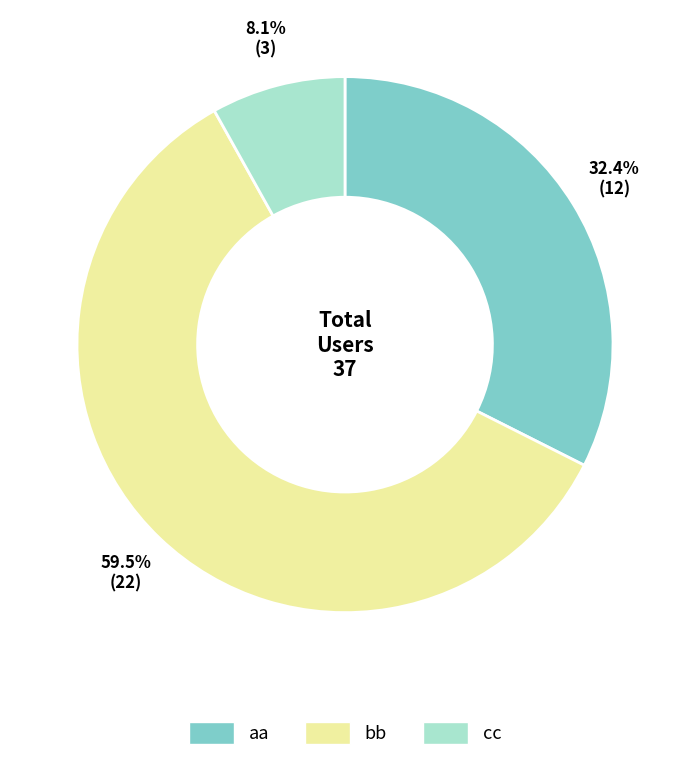

Does aa account for over 50% of the chart?

No